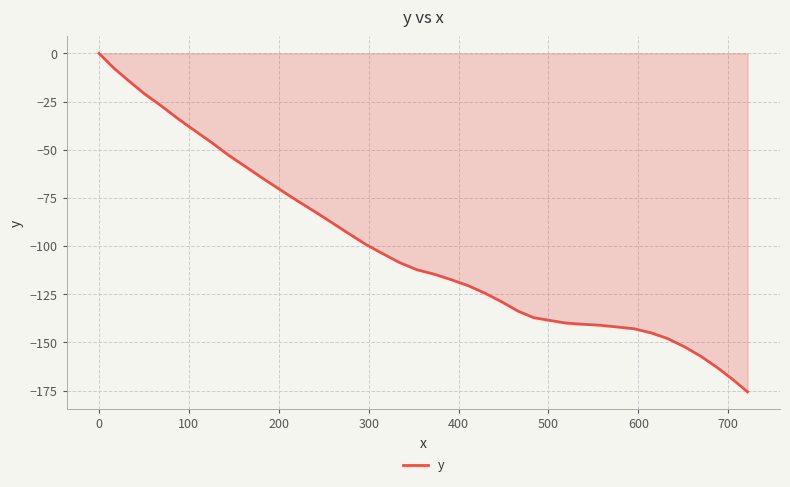

How many lines are shown in the chart?

1